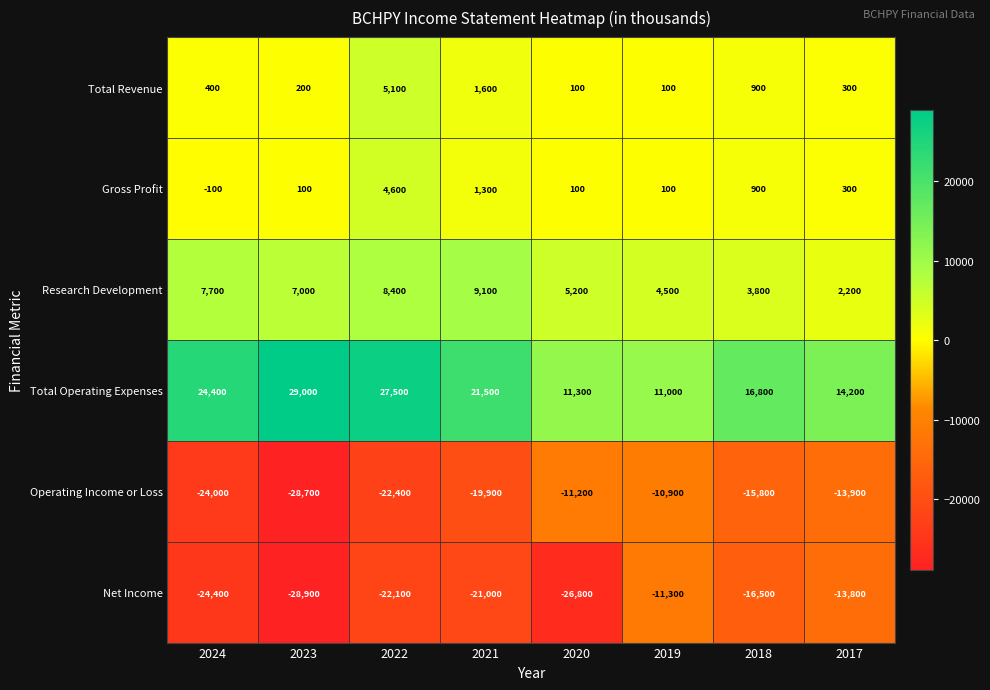

How many values in the Research Development series are below 7000?

4